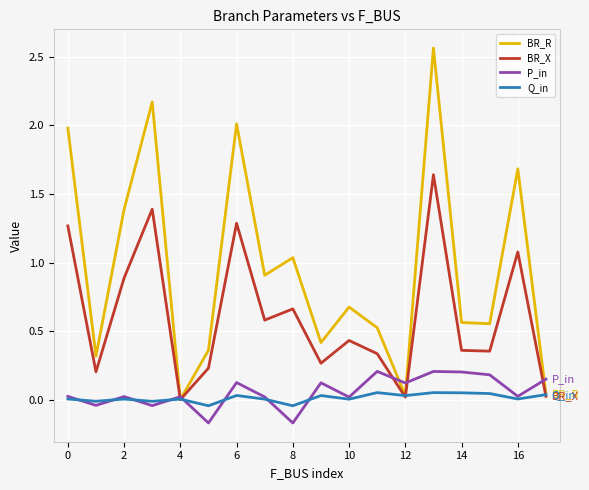

Which series has the widest spread of values?

BR_R